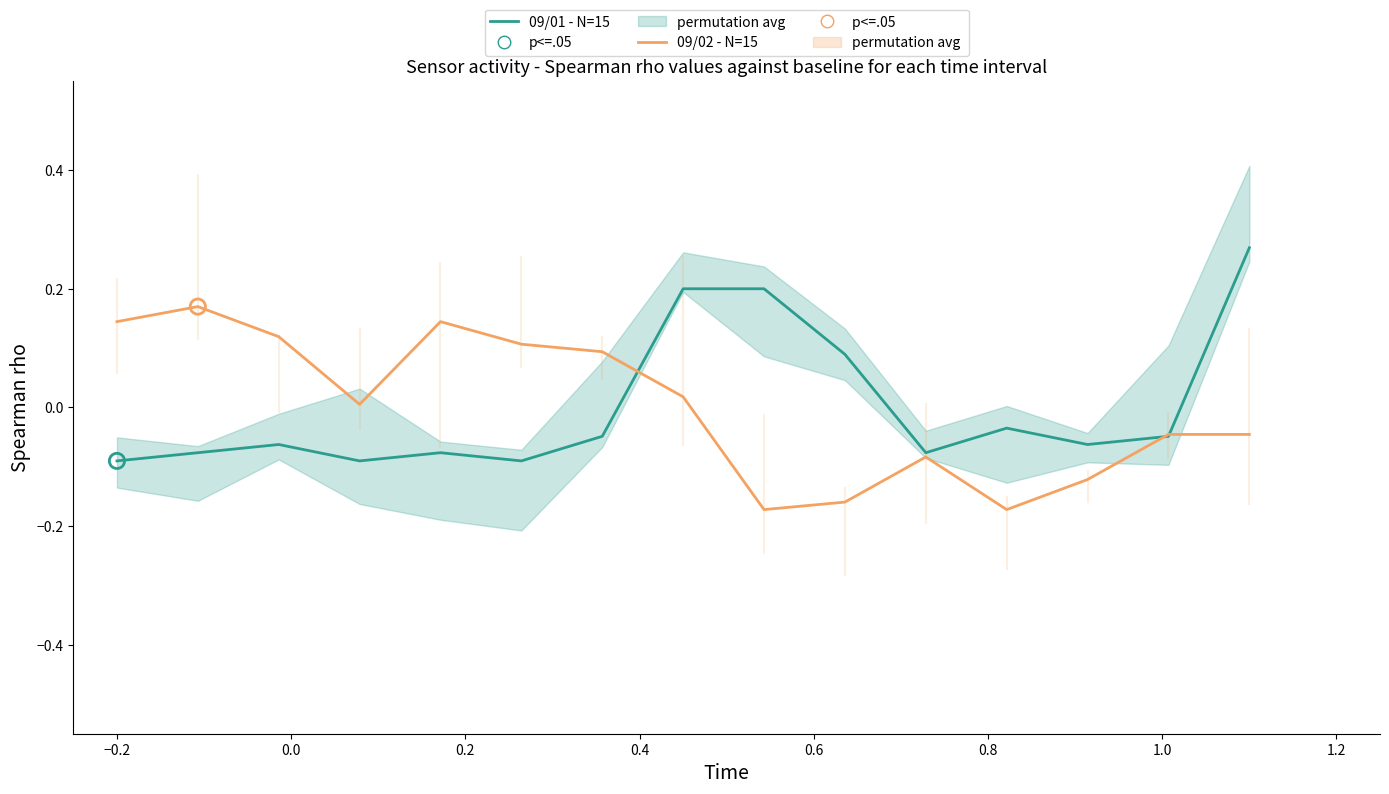

Which series has the widest spread of Y values?

09/01 - N=15